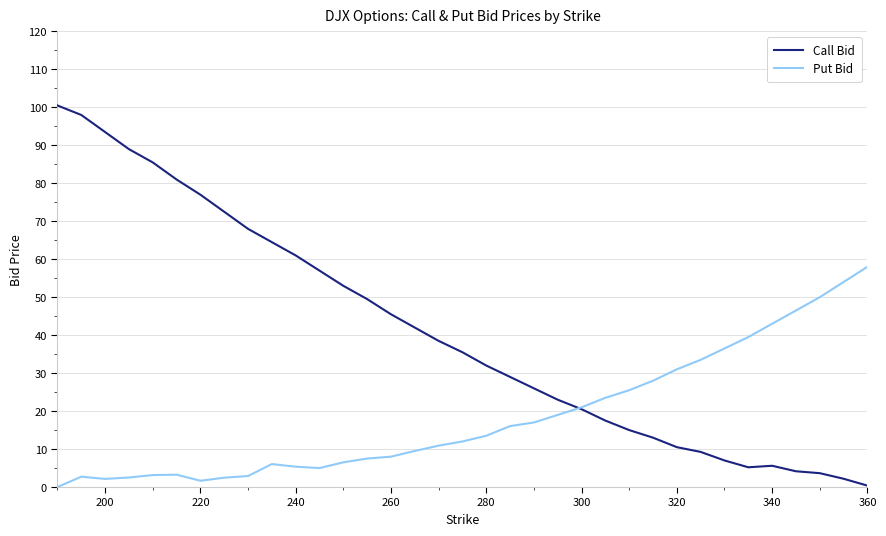

List the series in order of their overall mean, lowest first.

Put Bid, Call Bid